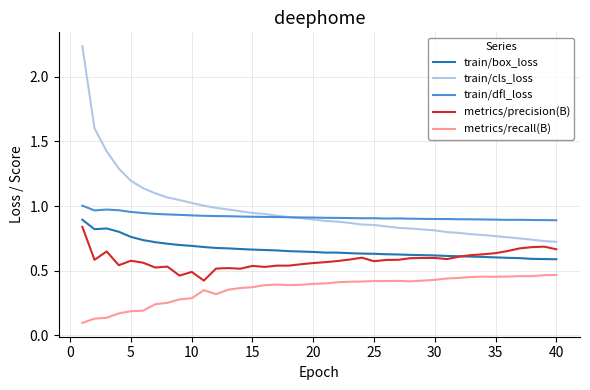

True or false: train/dfl_loss and metrics/recall(B) intersect in this chart.

False